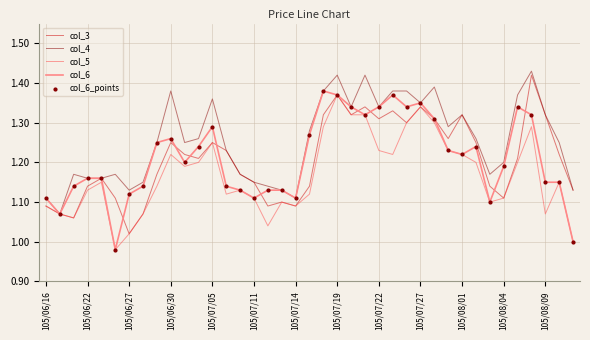

Which series has the largest total across all categories?

col_4